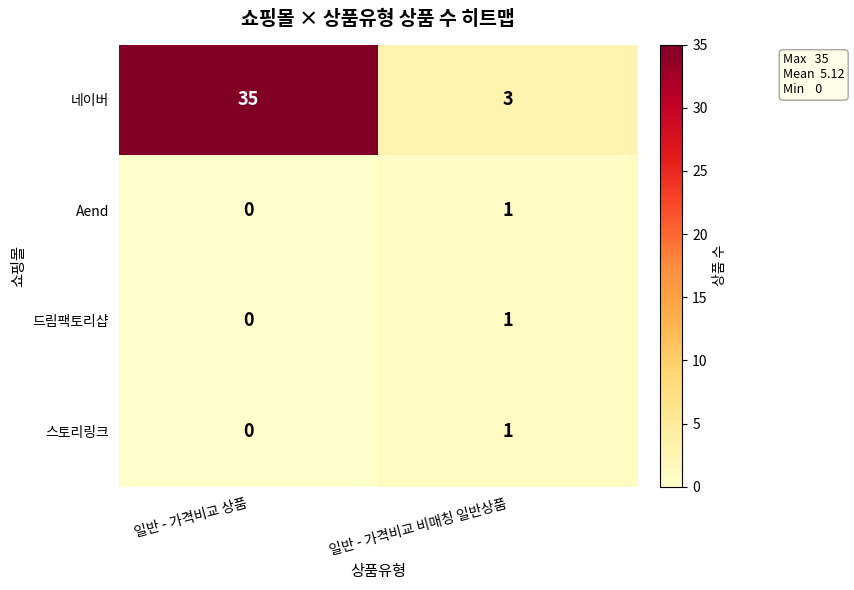

Count the number of data series in this chart.

4